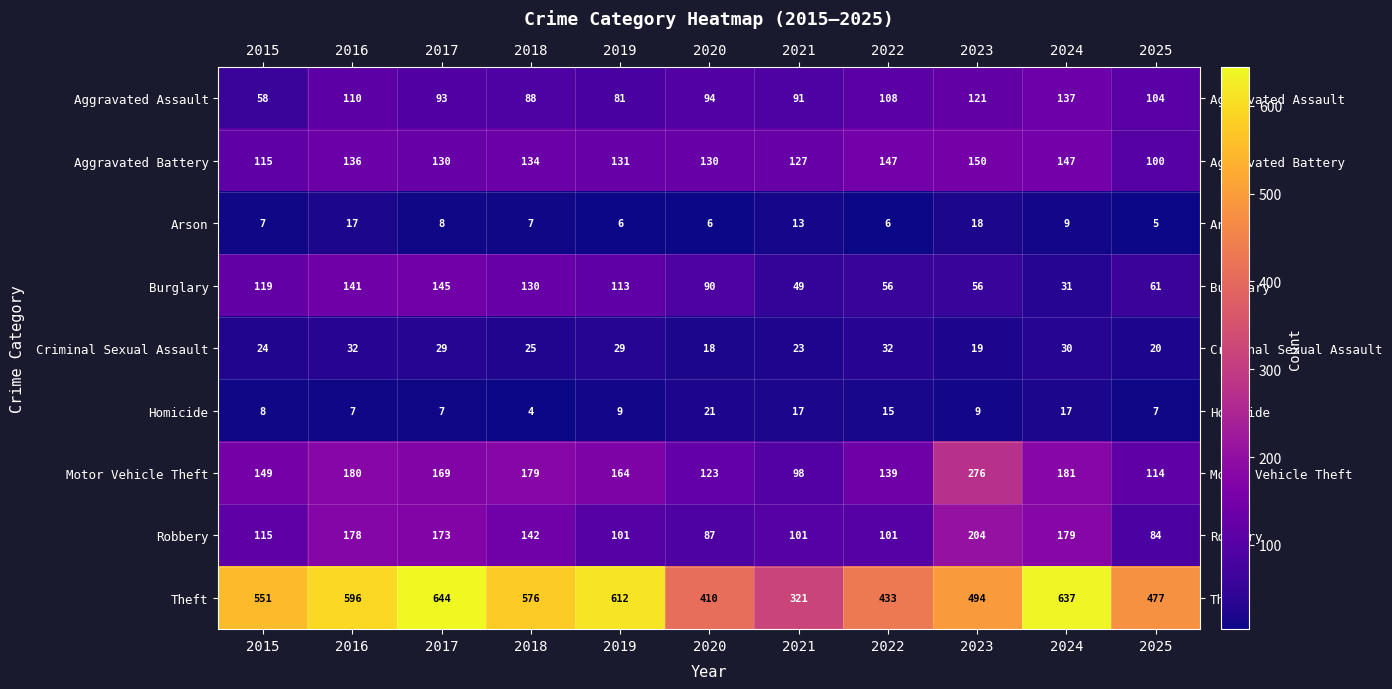

Which label corresponds to the largest value in the chart?

2017